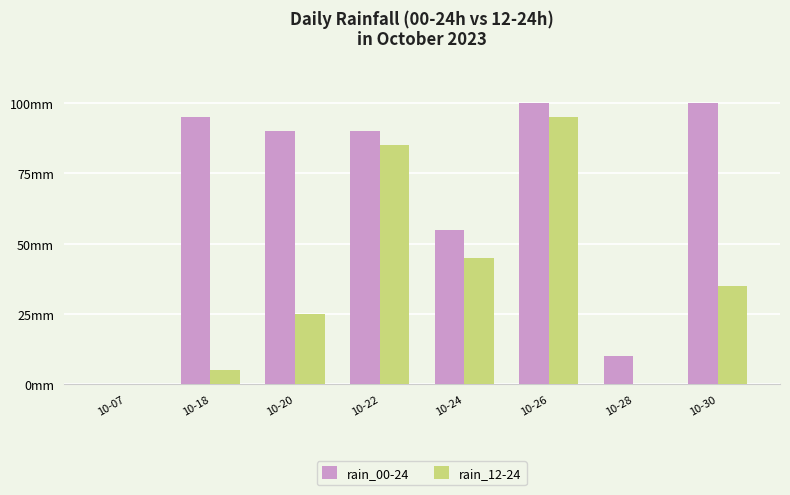

What is the average value of the rain_00-24 series?

68